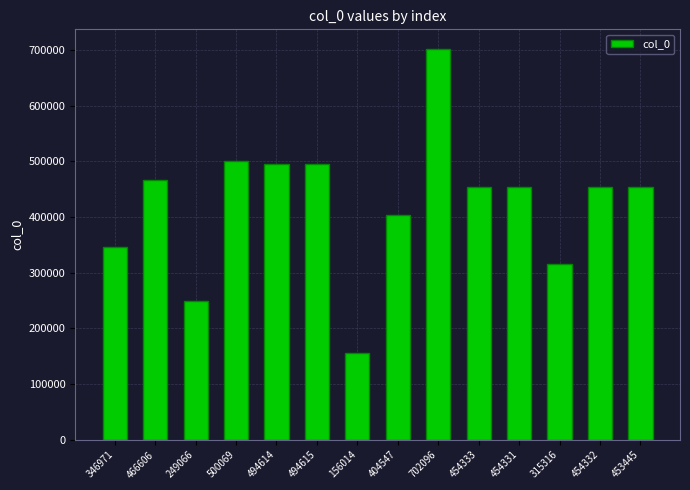

Which category has the lowest value across all series?

156014